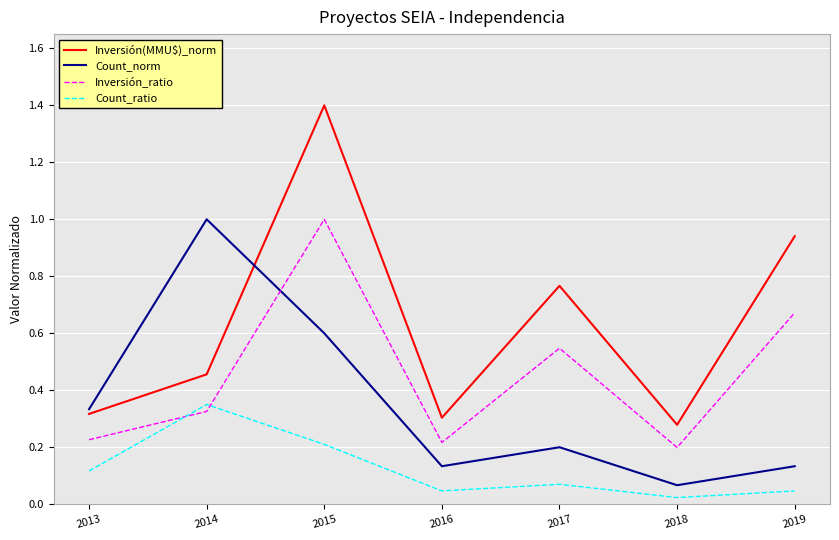

True or false: Count_norm has a value of 0.2 at 2019.

False